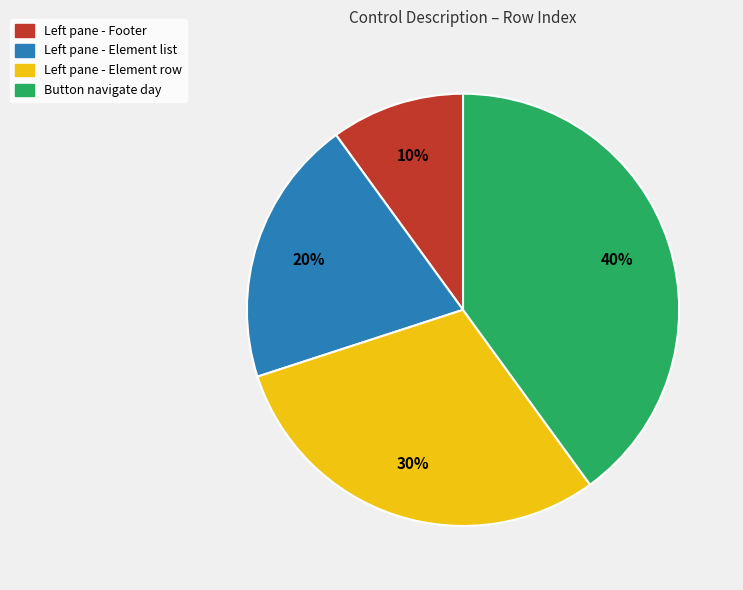

What is the smallest slice in the pie chart?

Left pane - Footer